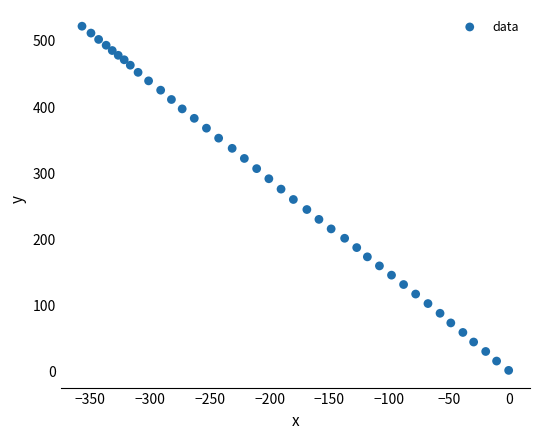

What is the range of X values (max minus min)?

356.9